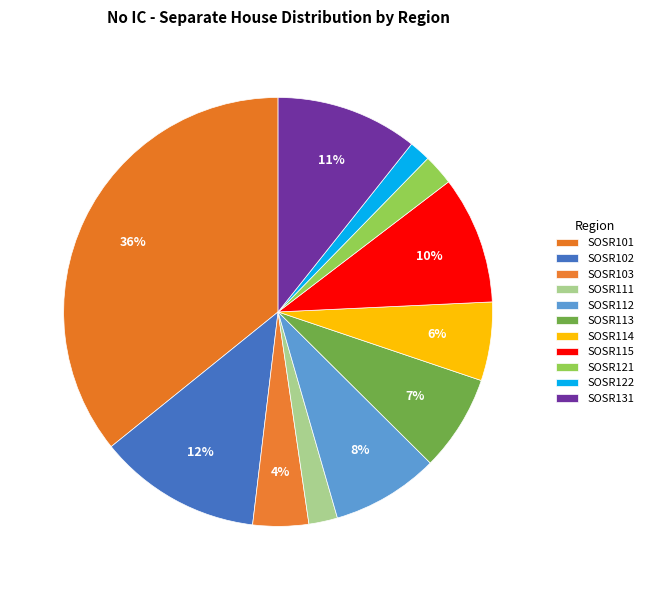

To the nearest percent, what is the difference between the SOSR122 and SOSR112 slice percentages?

6%